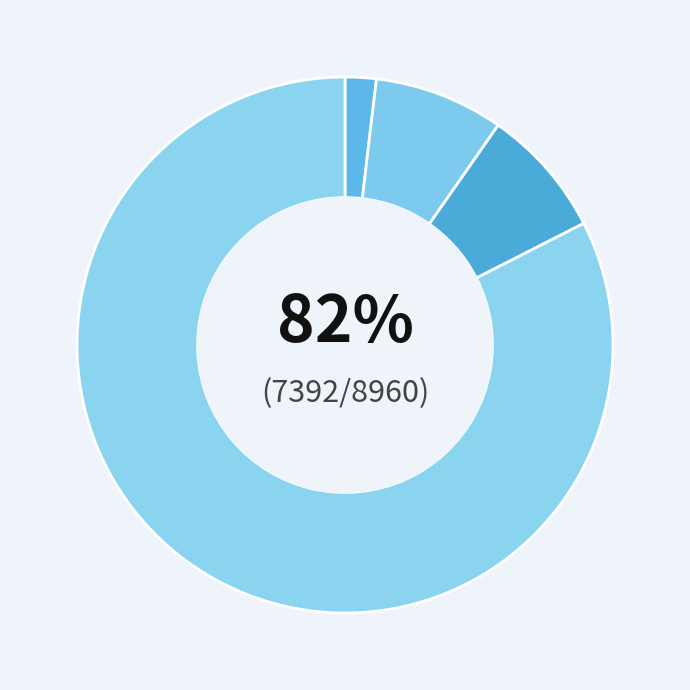

What percentage do 2021-05-11 and 2021-04-09 together represent?

9.7%